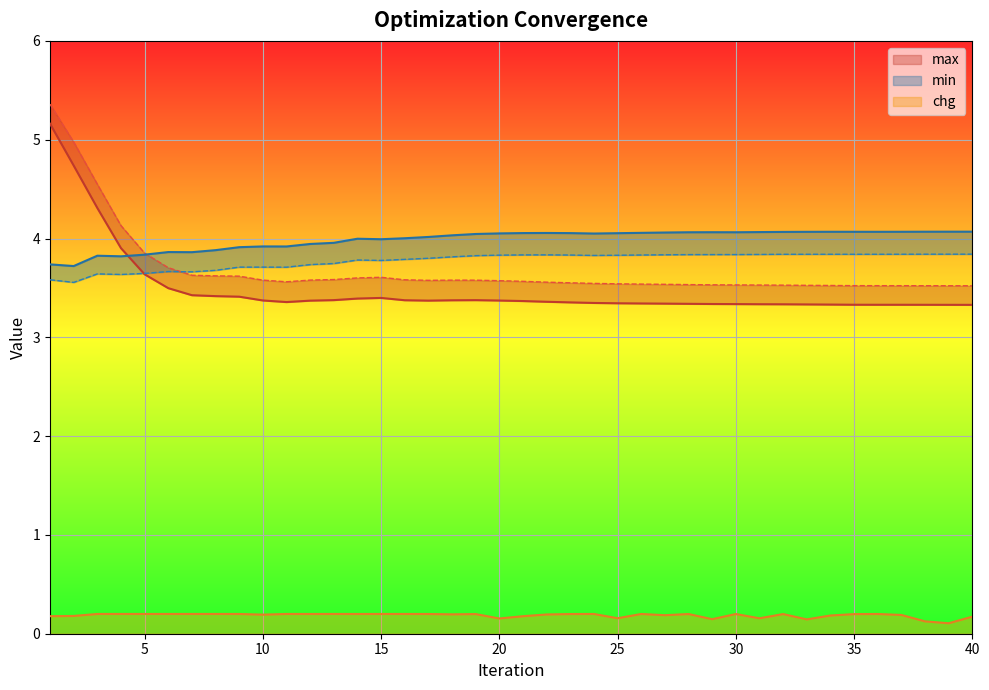

Which series has the largest total across all categories?

min